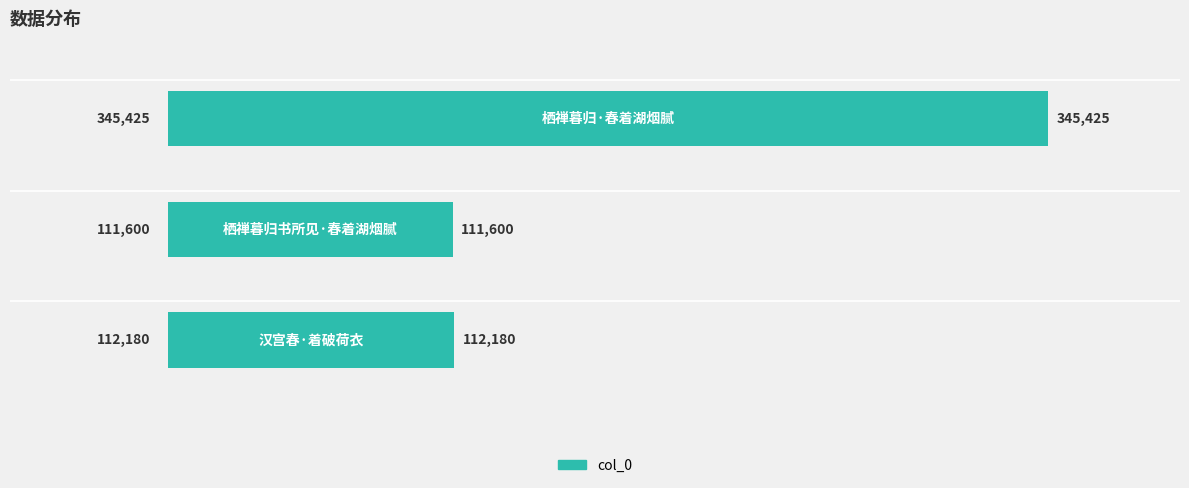

What is the smallest value displayed?

111600